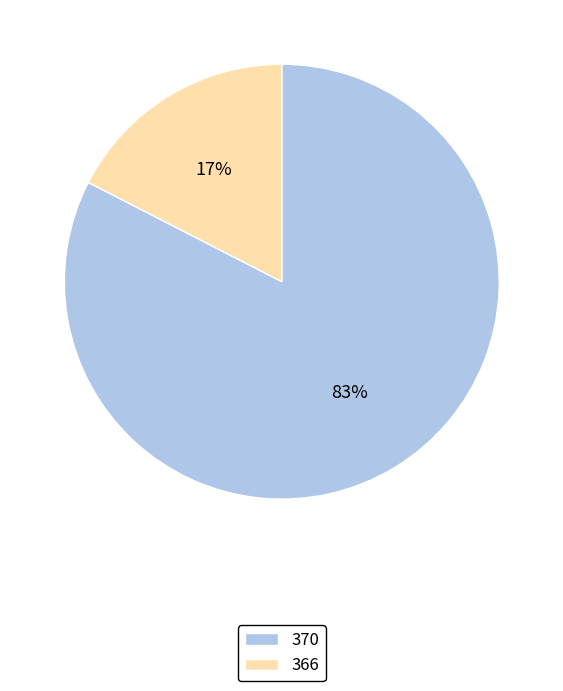

Which has a higher value, 370 or 366?

370